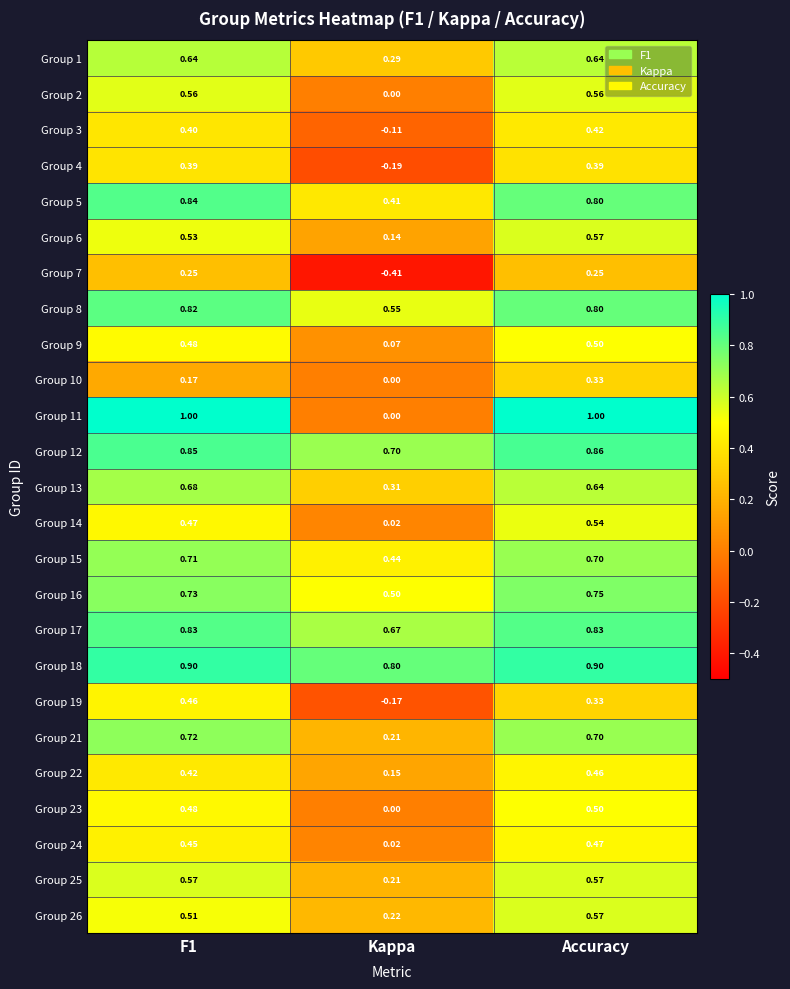

Which series has the largest total across all categories?

Group 18